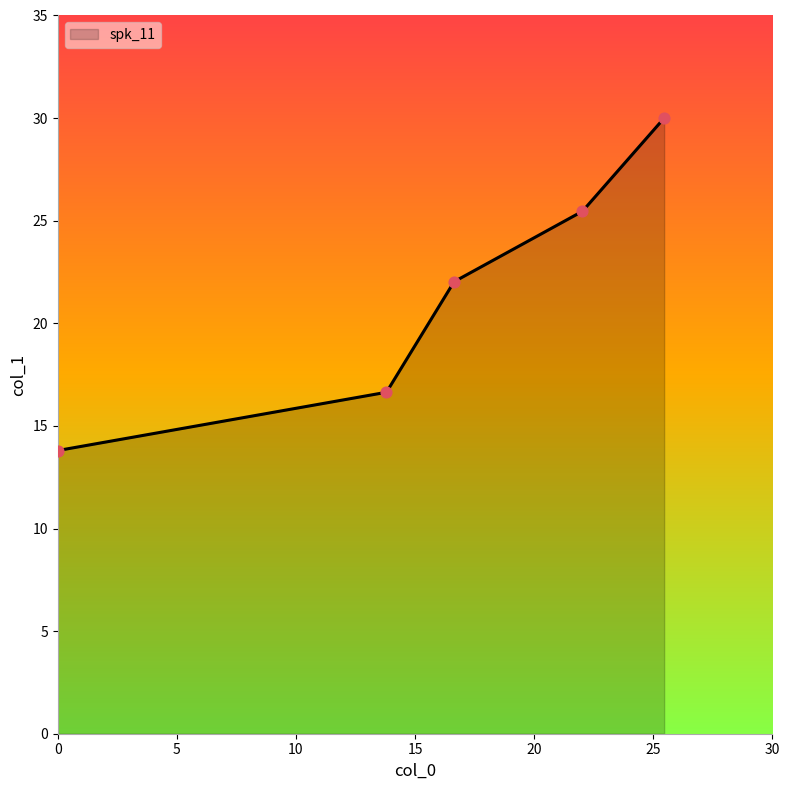

True or false: there are more than 1 points higher than both neighbors.

False